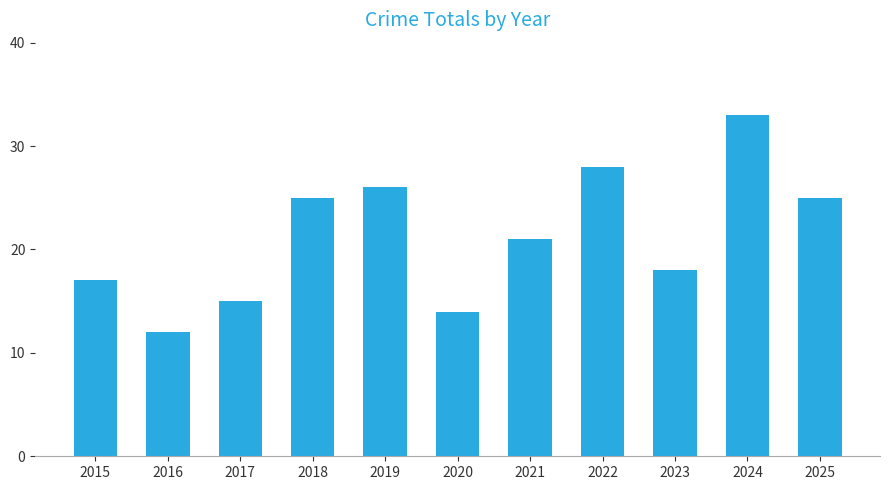

Which category has the highest value across all series?

2024